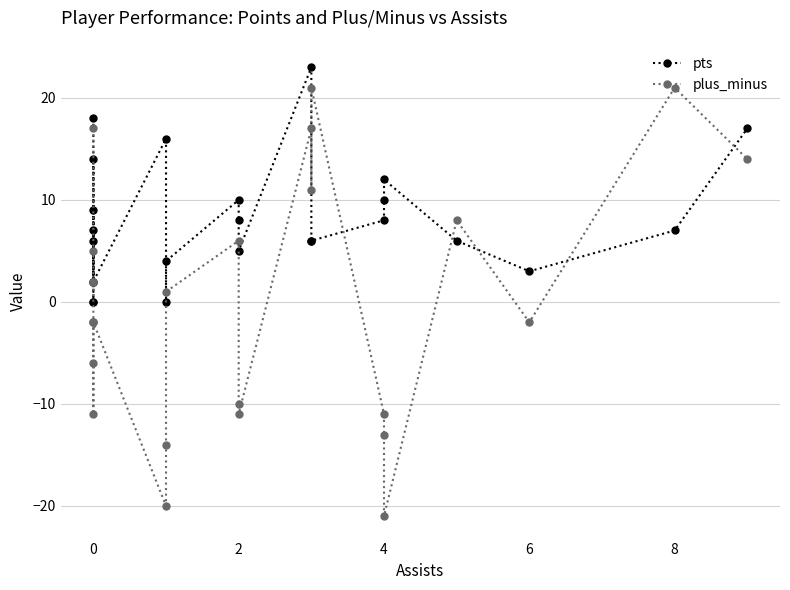

Is the value of plus_minus at 4 greater than the value of pts at 8?

No